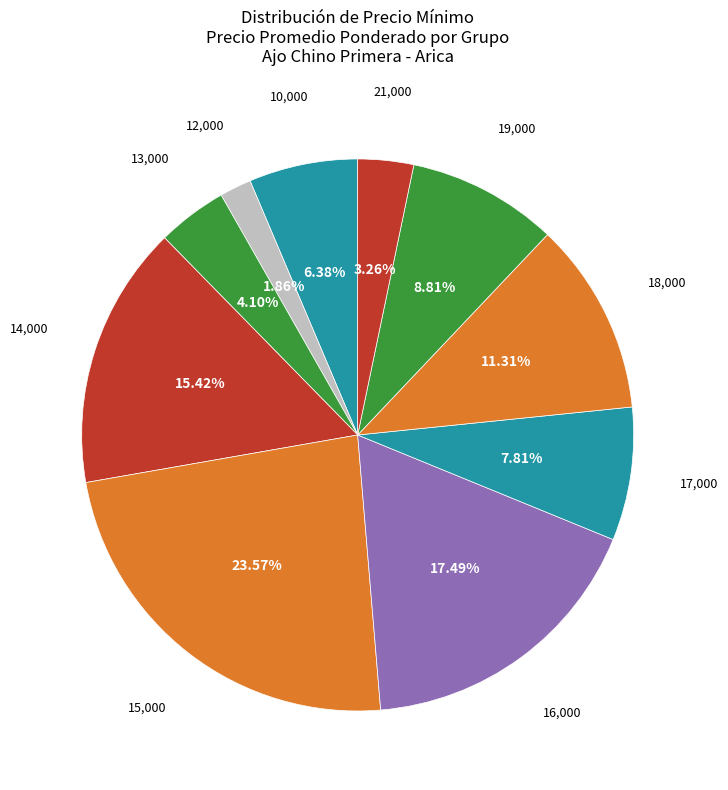

Does 15,000 represent more than half of the total?

No